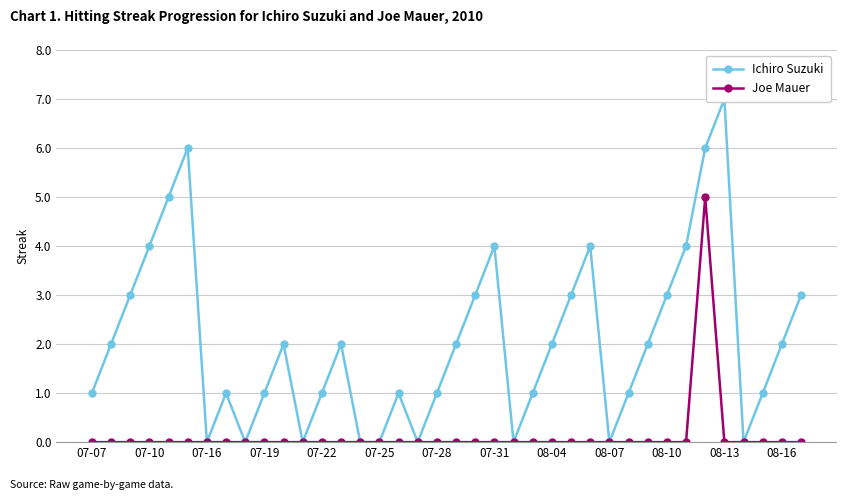

Is this an area chart (filled region under the line)?

No